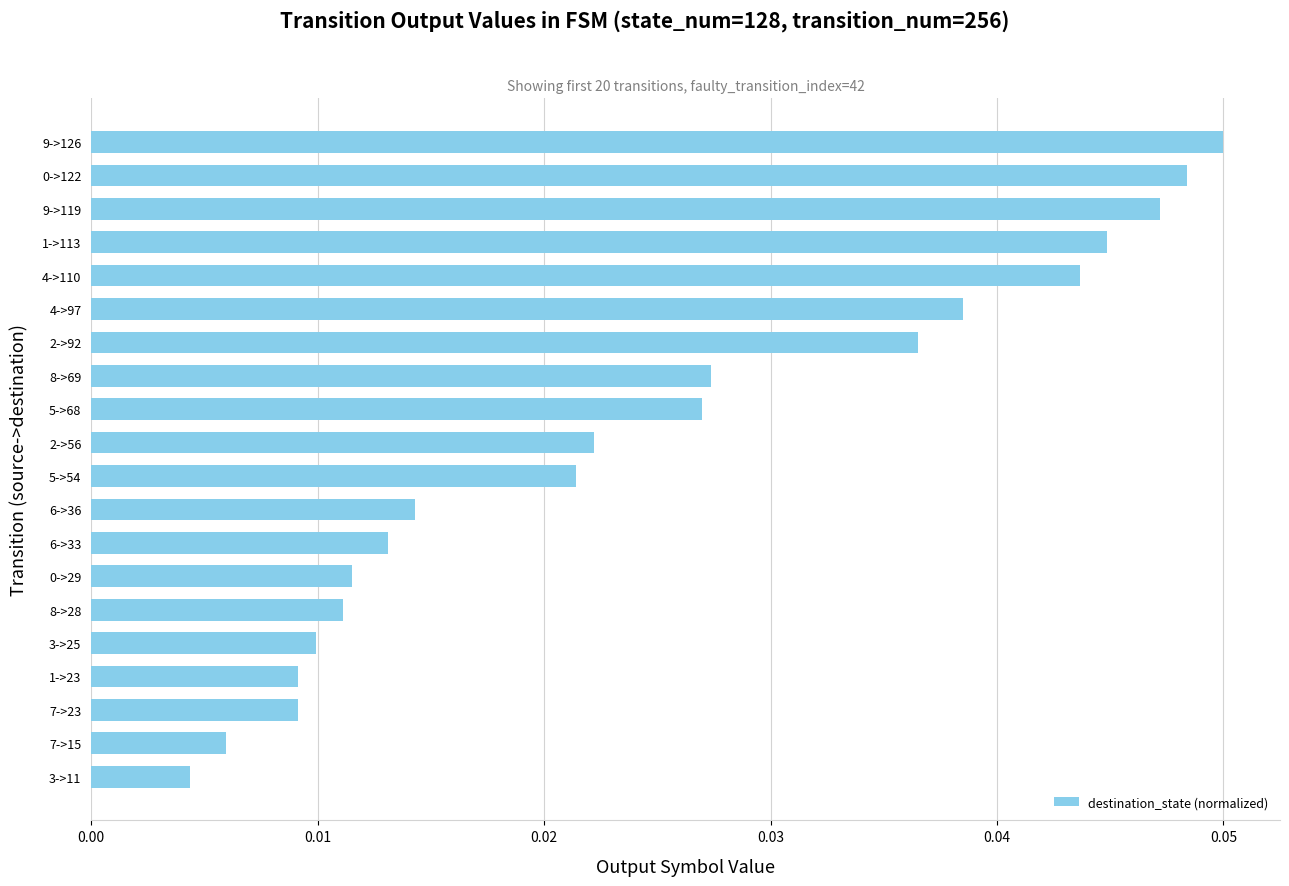

At which label is the value closest to 0?

3->11